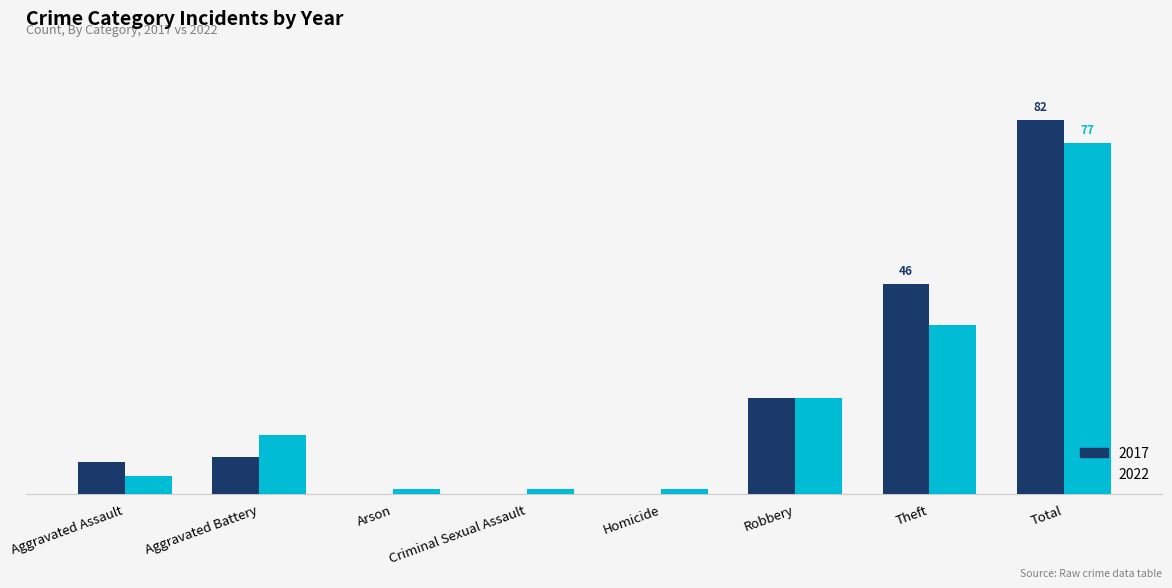

Rank the series by their maximum value, from highest to lowest.

2017, 2022